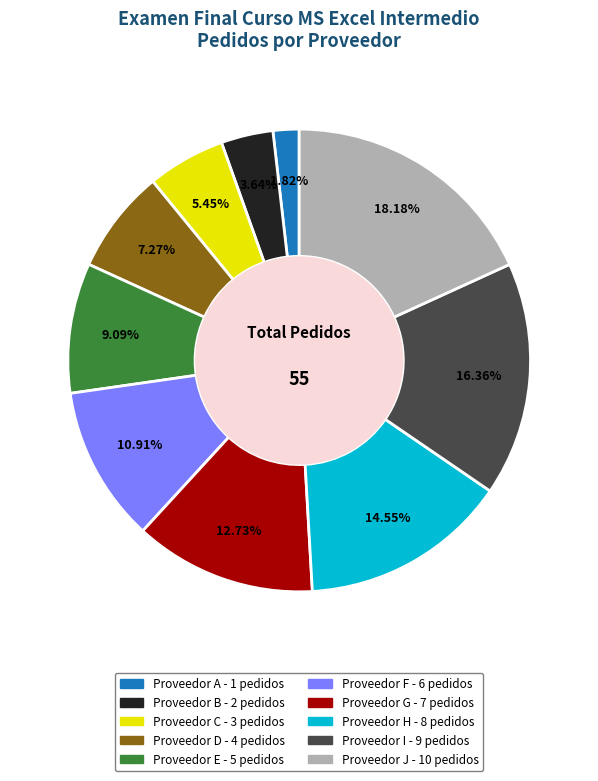

What is the largest slice in the pie chart?

Proveedor J